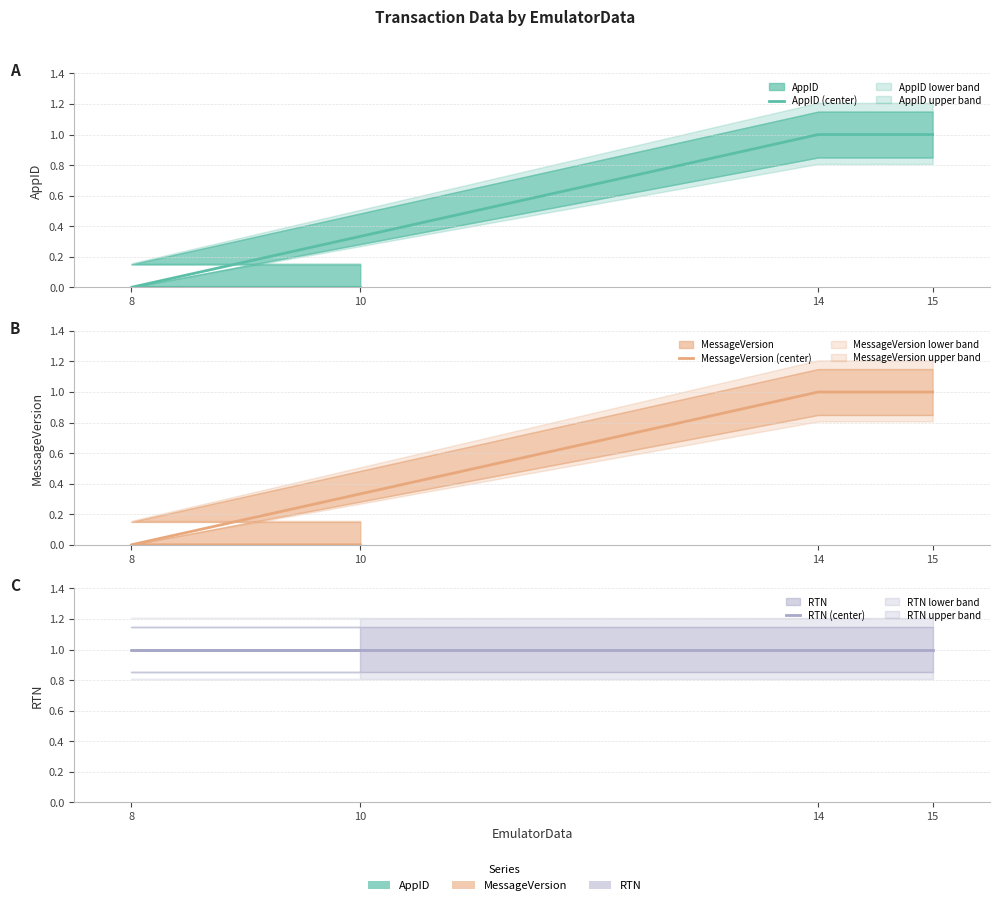

What is the average value of the MessageVersion (center) series?

0.5